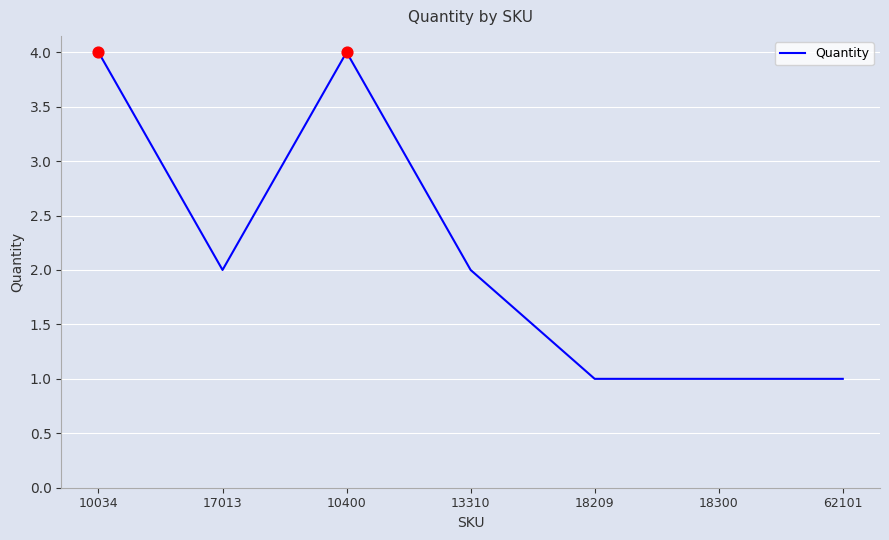

What is the ratio of the value at 17013 to the value at 13310?

1.0